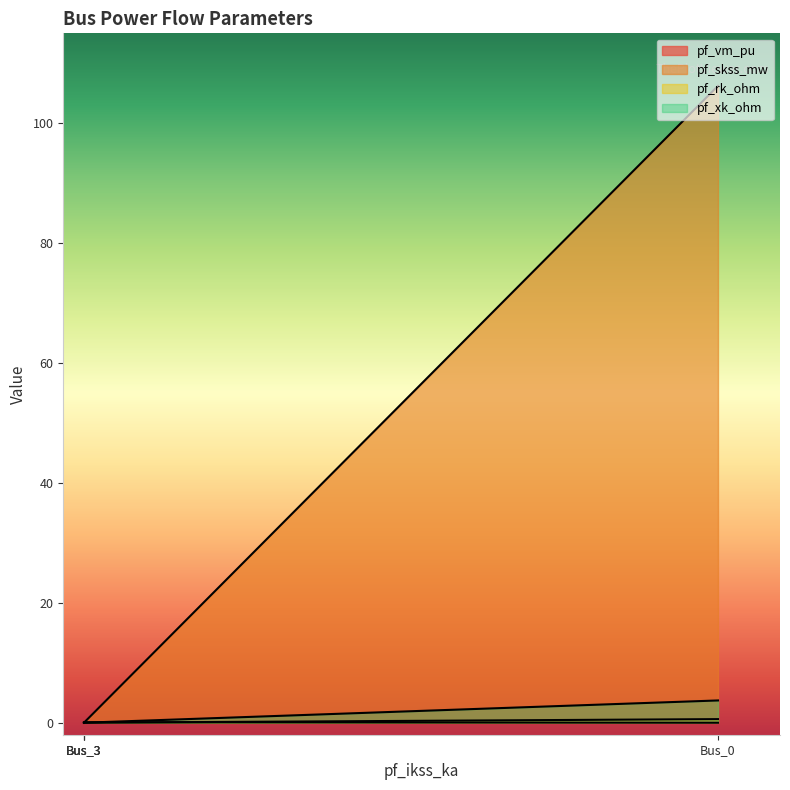

At which category is the sum across all series the highest?

Bus_0